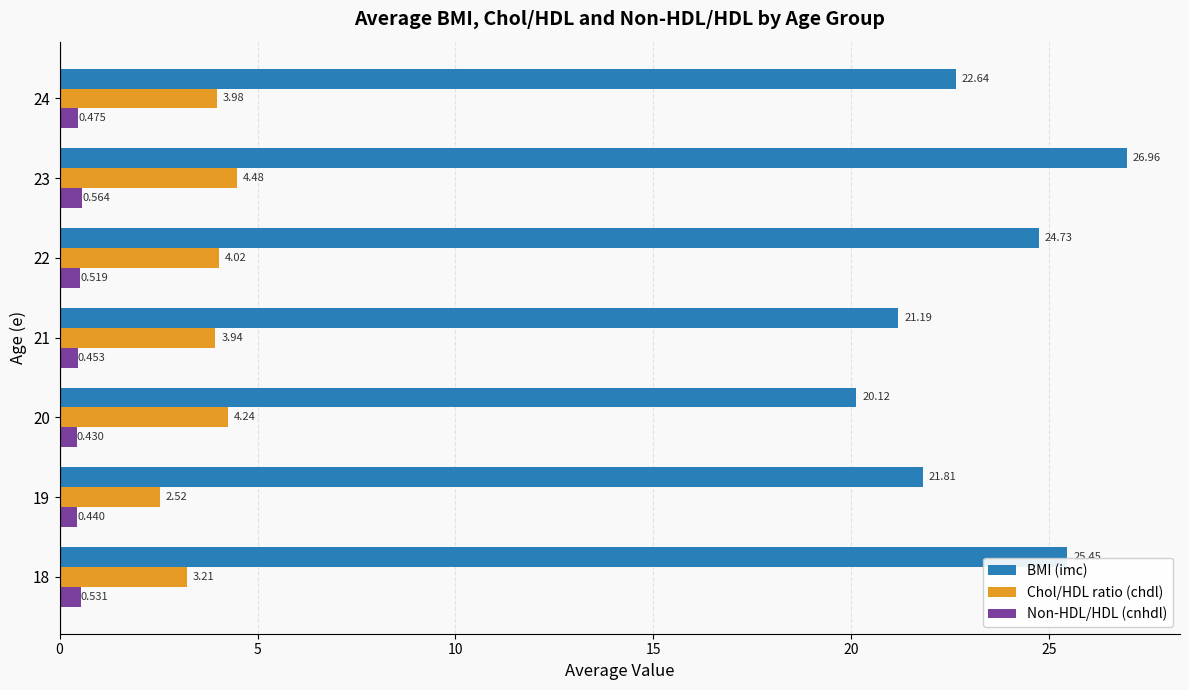

At which category is the sum across all series the highest?

23